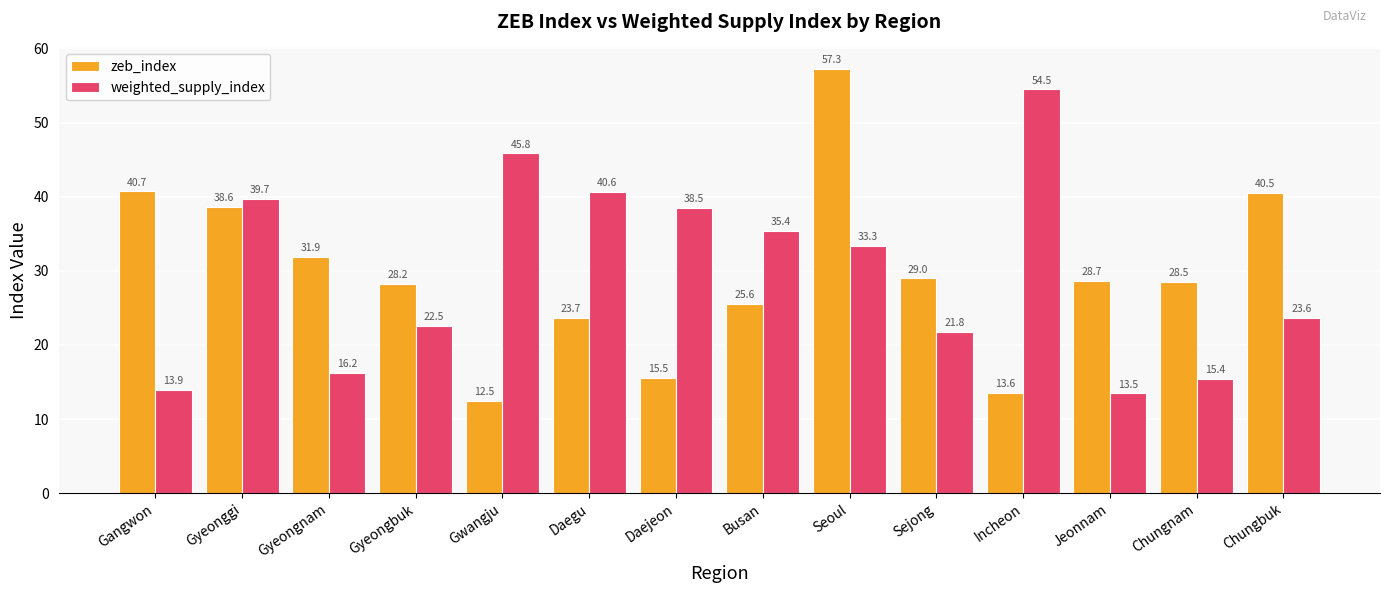

What is the difference between the maximum and second lowest values in the zeb_index series?

43.7